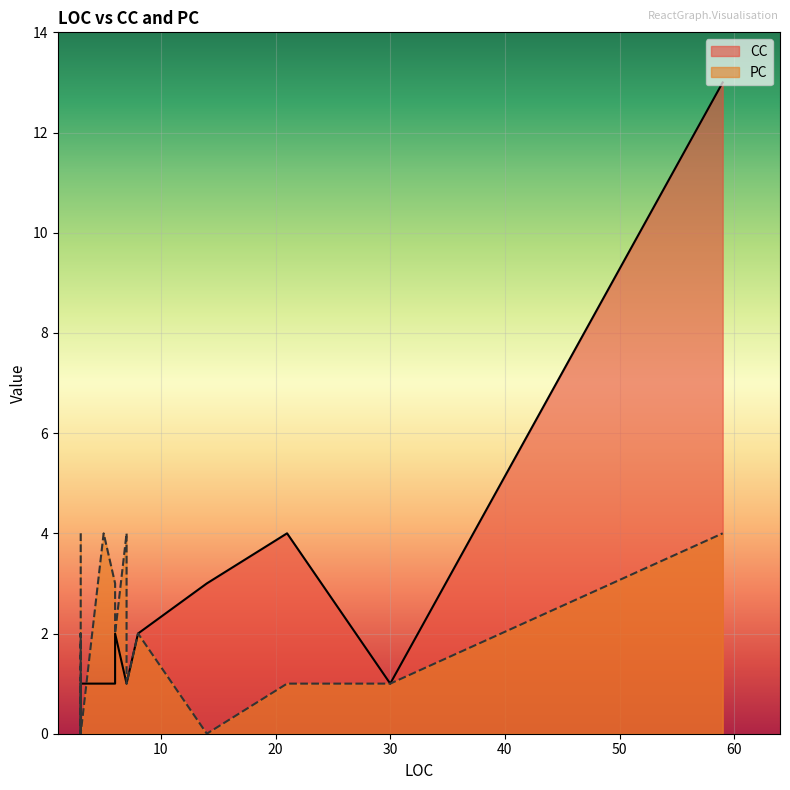

Reading left to right, what are all the values shown in this chart?

CC: 1	1	1	1	1	1	1	13	4	2	1	1	1	2	3	1	1	1	1
PC: 4	3	4	1	0	2	1	4	1	2	1	0	1	2	0	4	2	2	0